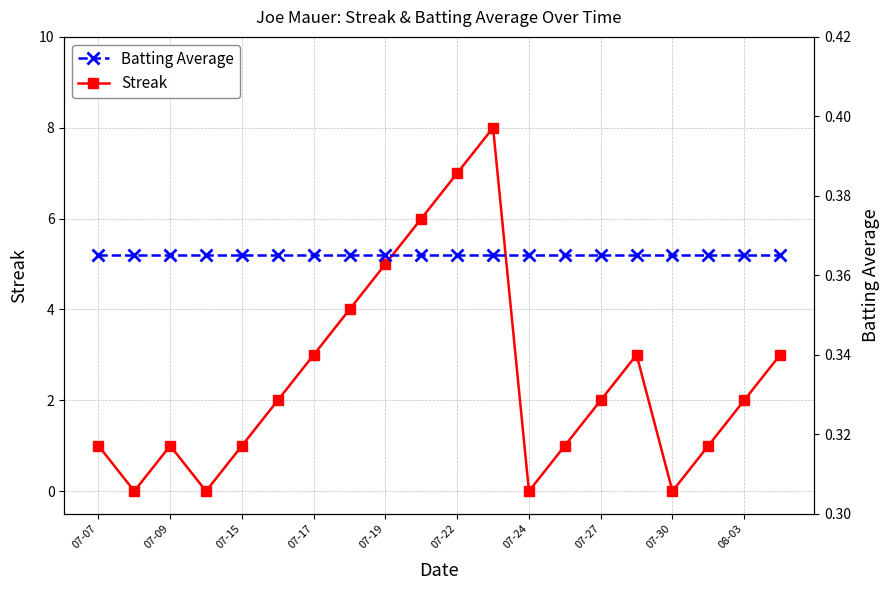

True or false: Streak has a value of 2 at 07-27.

True